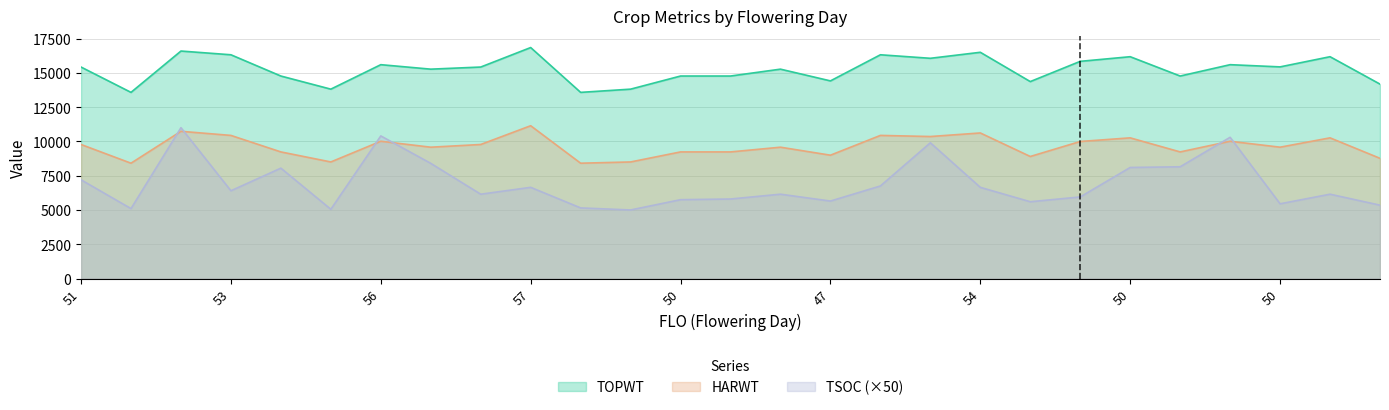

At which label does HARWT first exceed 9579?

51